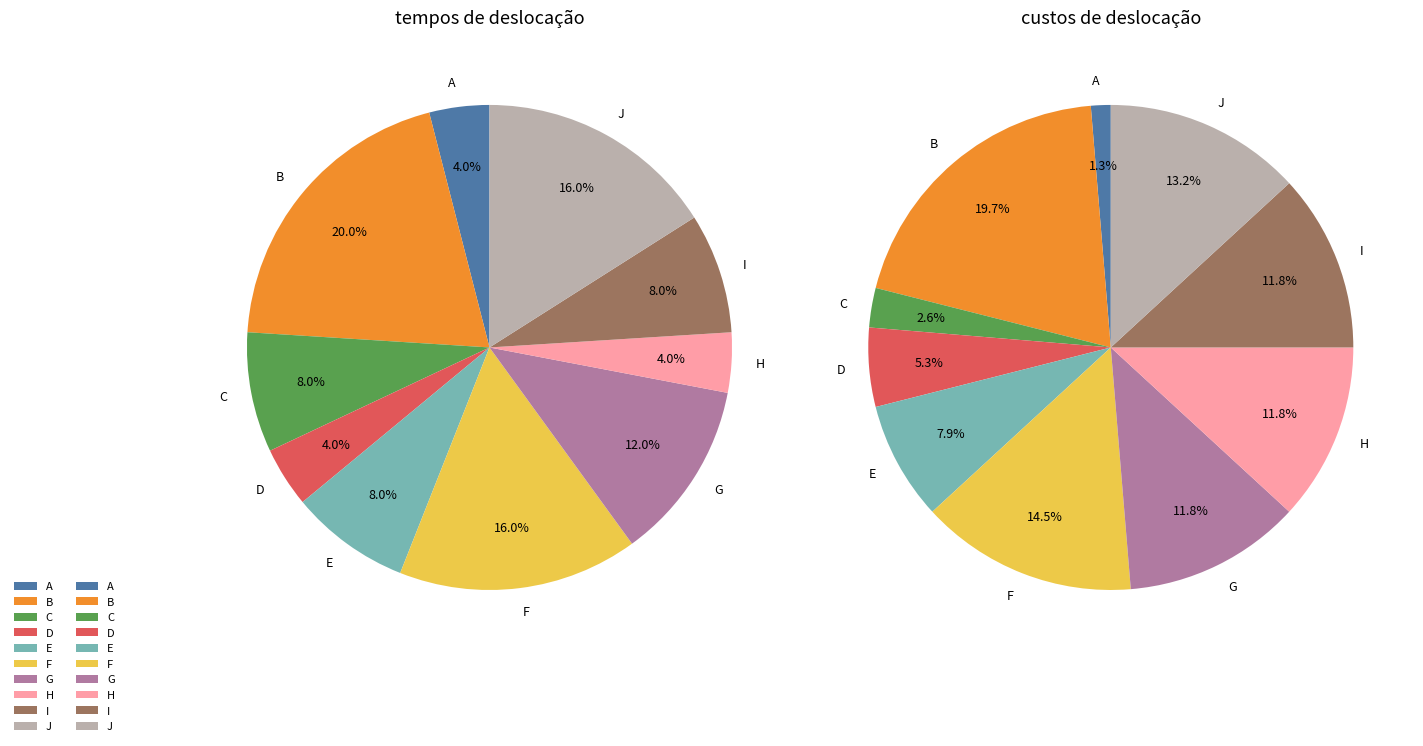

How many slices are in this pie chart?

10